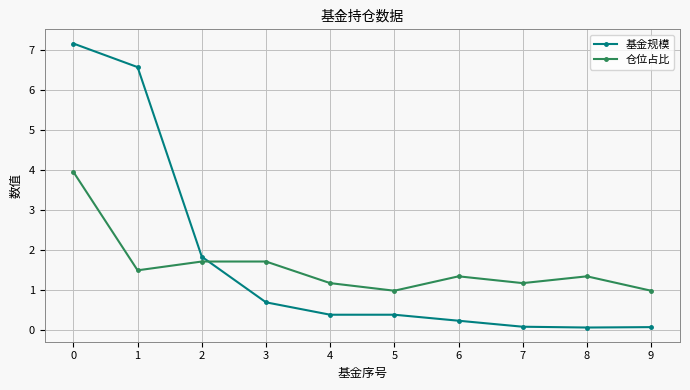

How many interior local valleys does the 仓位占比 series have?

3